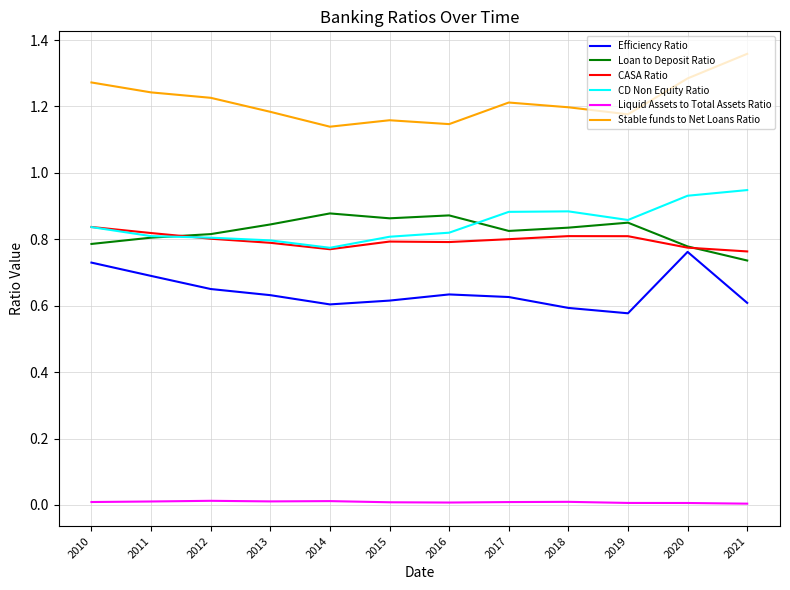

Which category has the highest value across all series?

2021